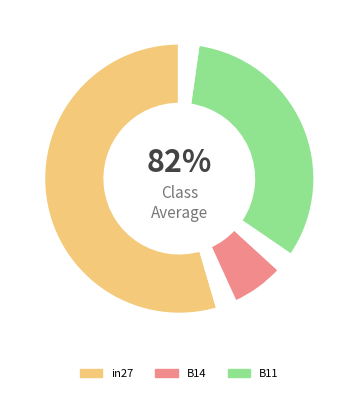

True or false: in27 accounts for 46% of the total.

False